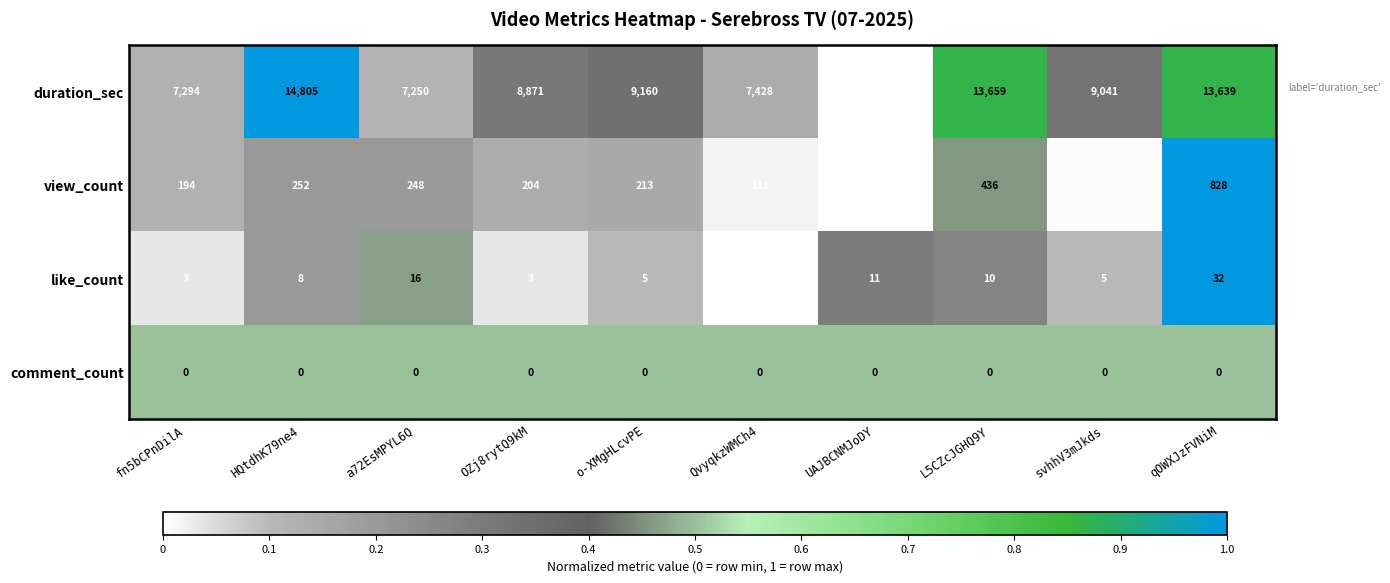

What is the difference between the second highest and second lowest values in the duration_sec series?

6409